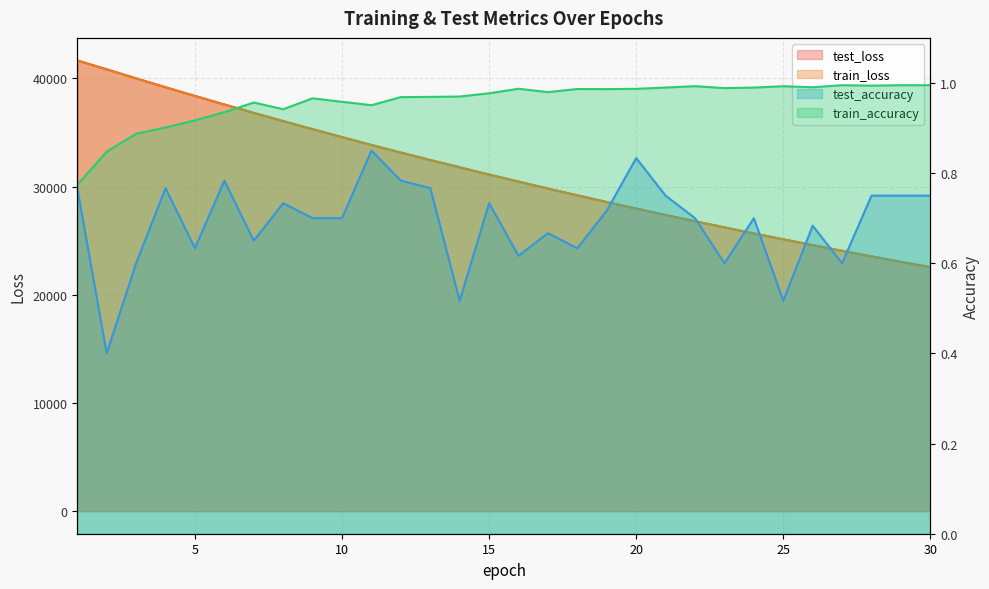

What are all the series names shown in the legend?

test_loss, train_loss, test_accuracy, train_accuracy